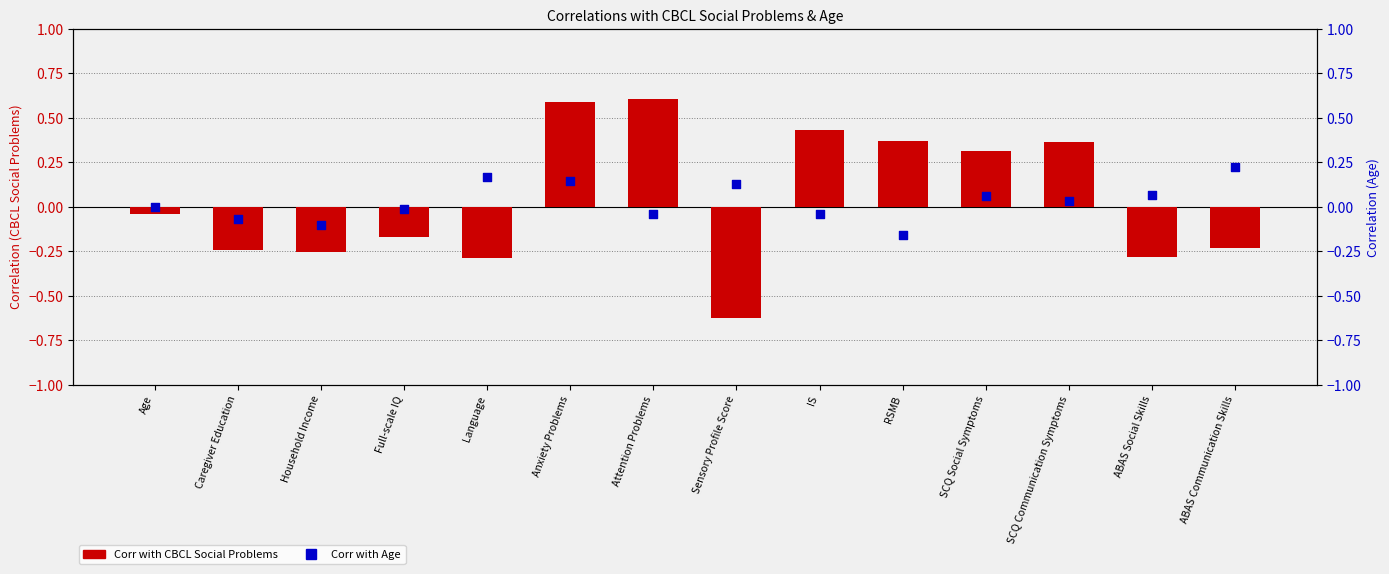

Which series has the largest total across all categories?

Corr with CBCL Social Problems